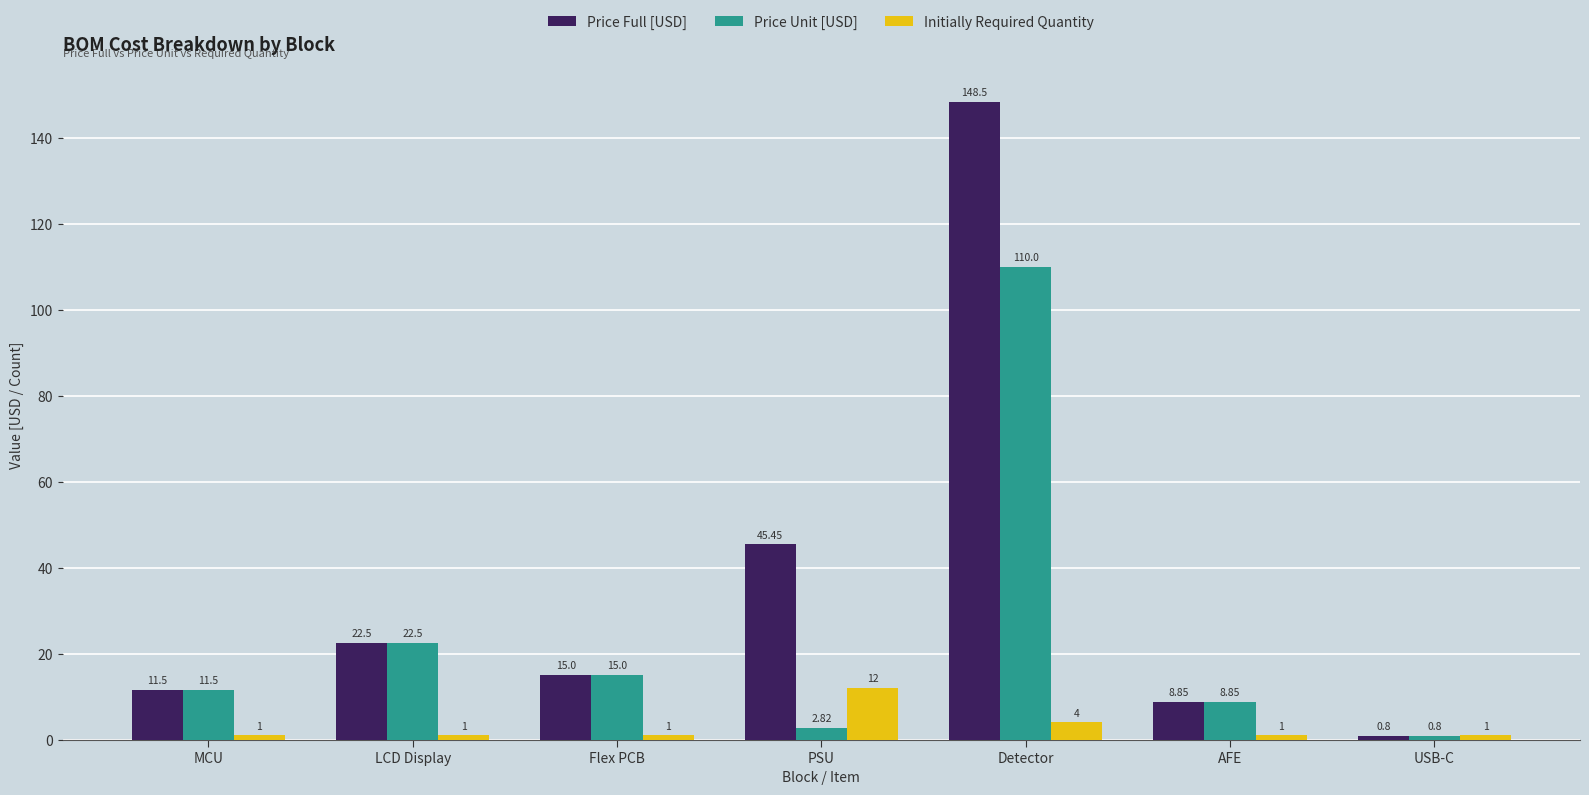

What is the difference between the highest and lowest values at MCU?

10.5